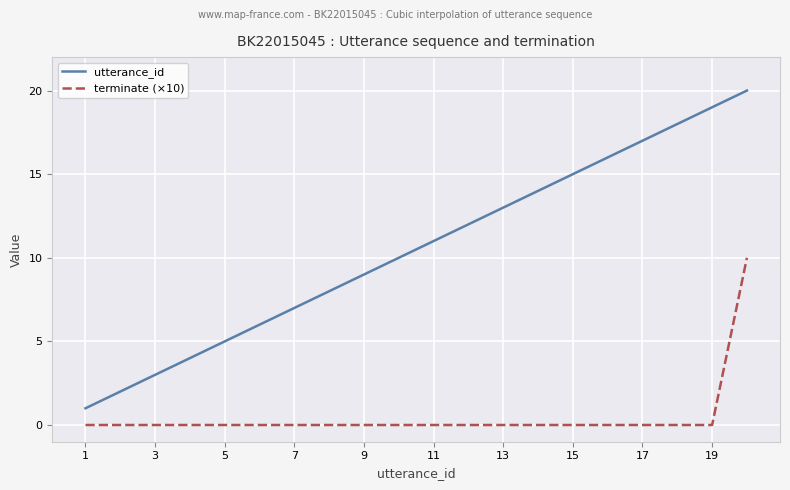

Which series has the largest range (max minus min)?

utterance_id